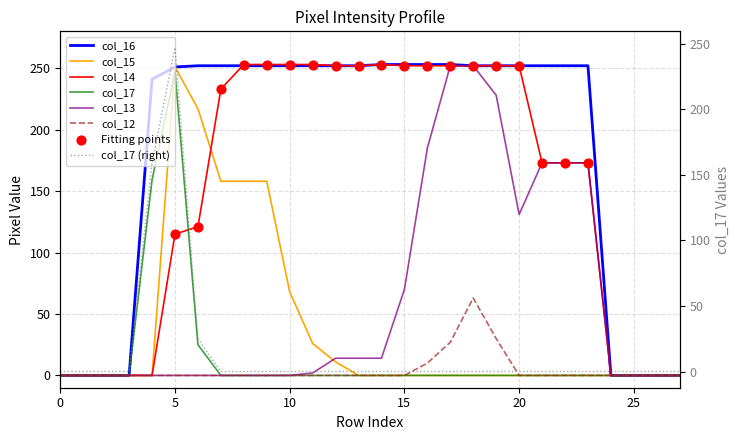

Which series contains the highest Y value?

col_16